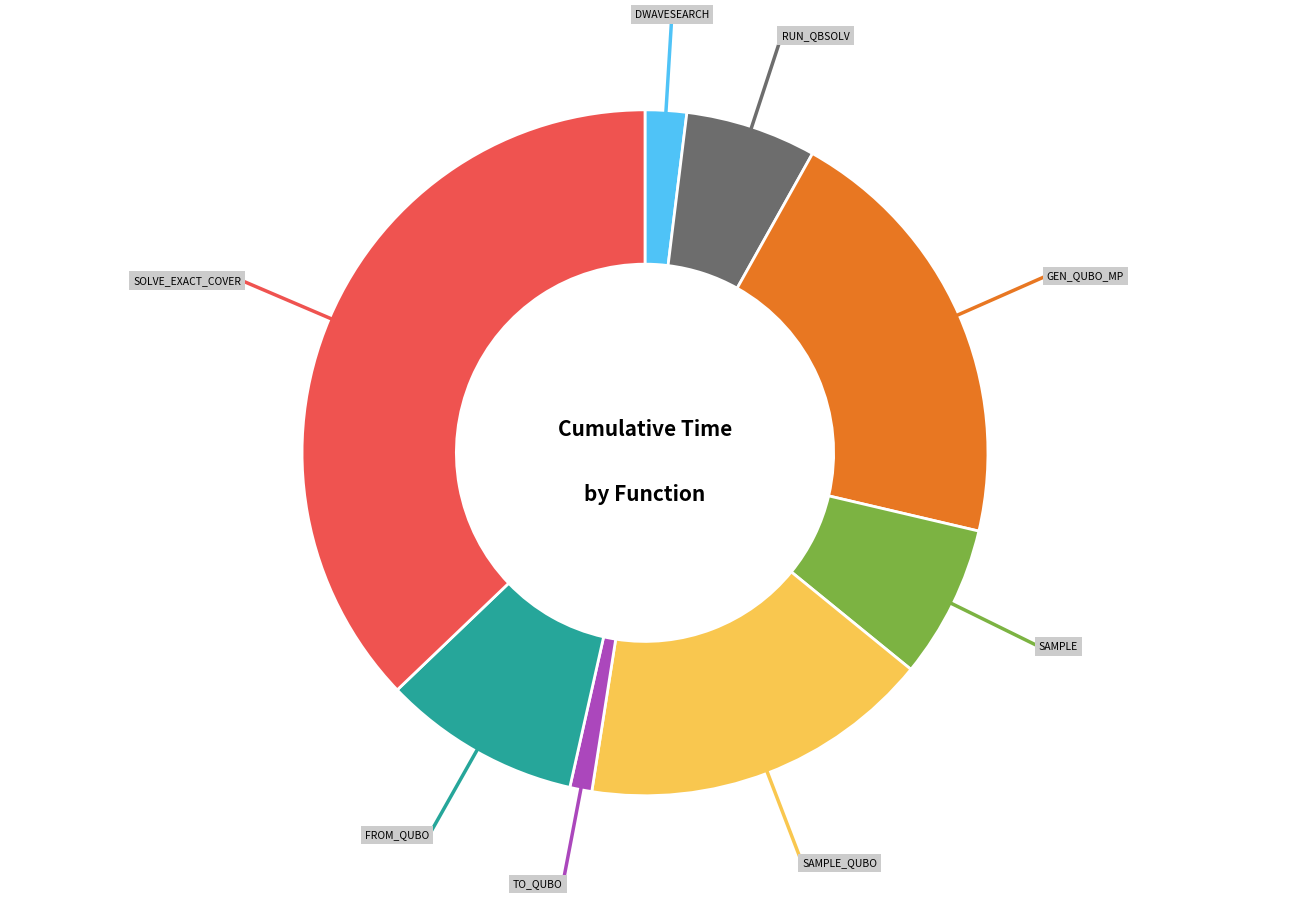

Is there any slice that represents more than half of the pie?

No